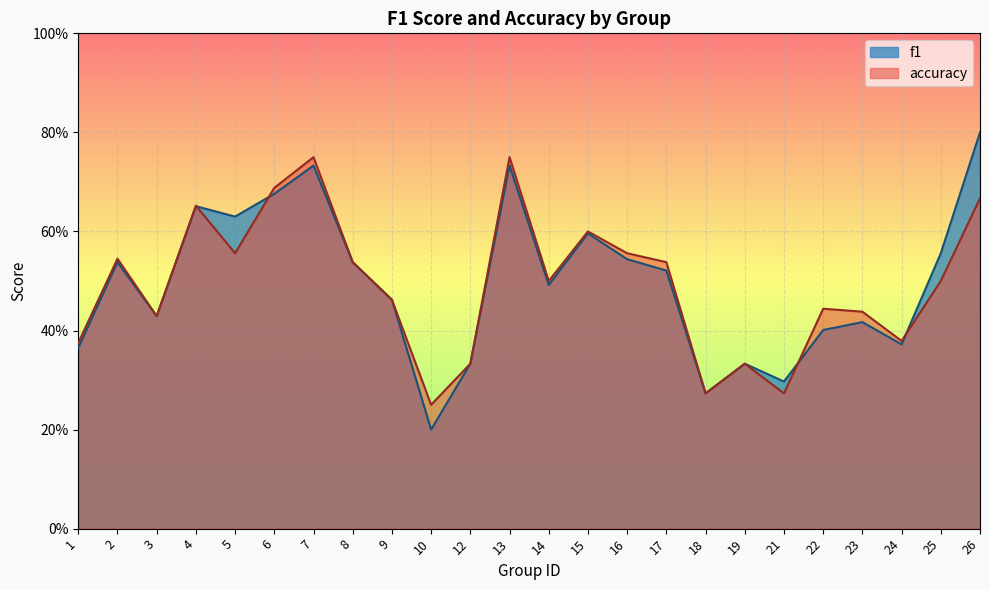

True or false: accuracy and f1 intersect in this chart.

True